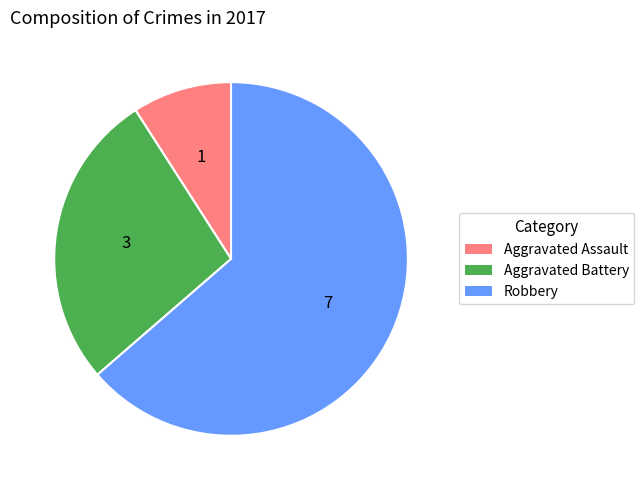

Which has a higher value, Robbery or Aggravated Assault?

Robbery